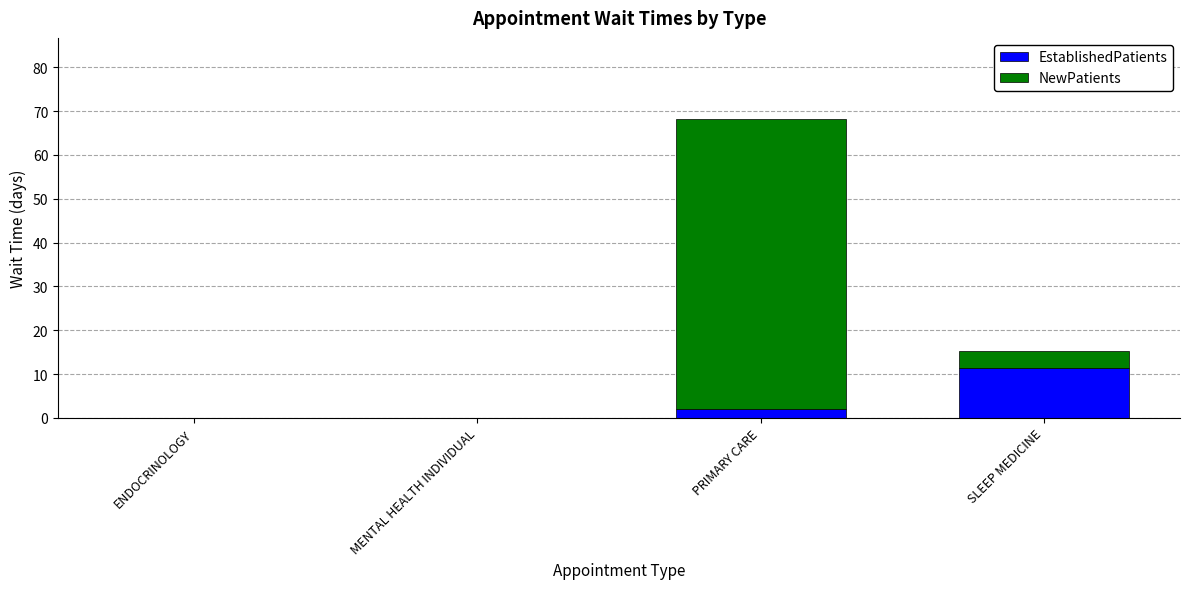

What is the sum of all EstablishedPatients values?

13.4